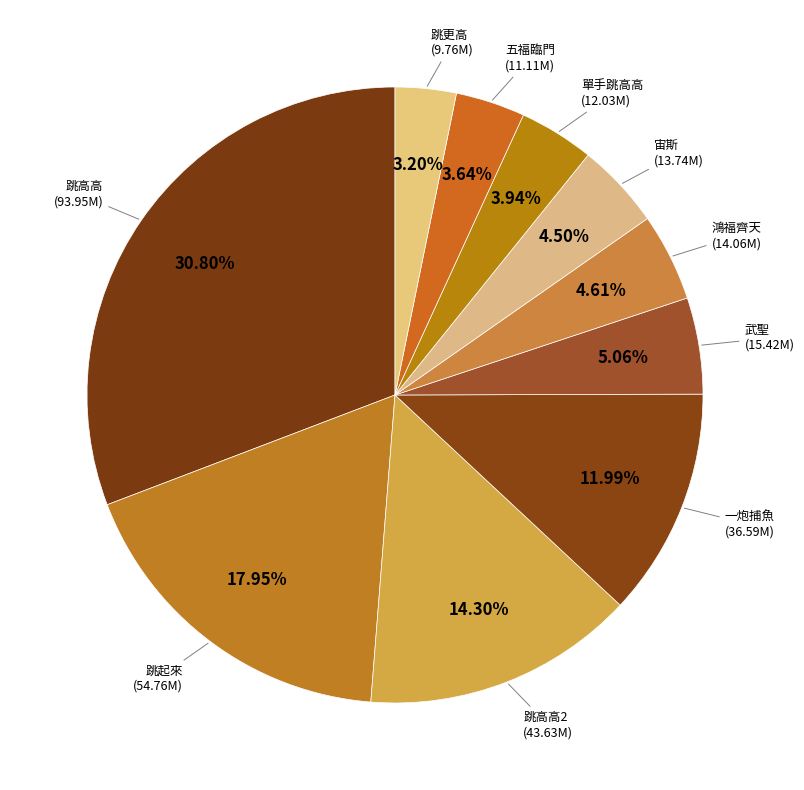

True or false: 跳更高 accounts for 3% of the total.

True